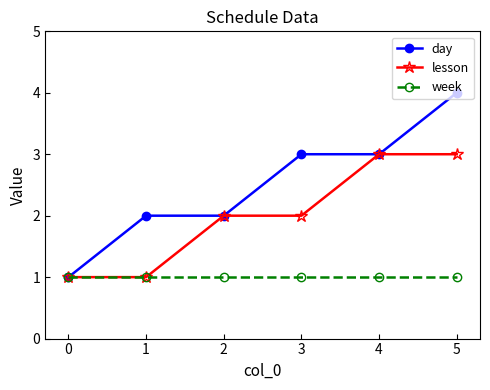

What is the value of the lesson point at the 5th from the left?

3